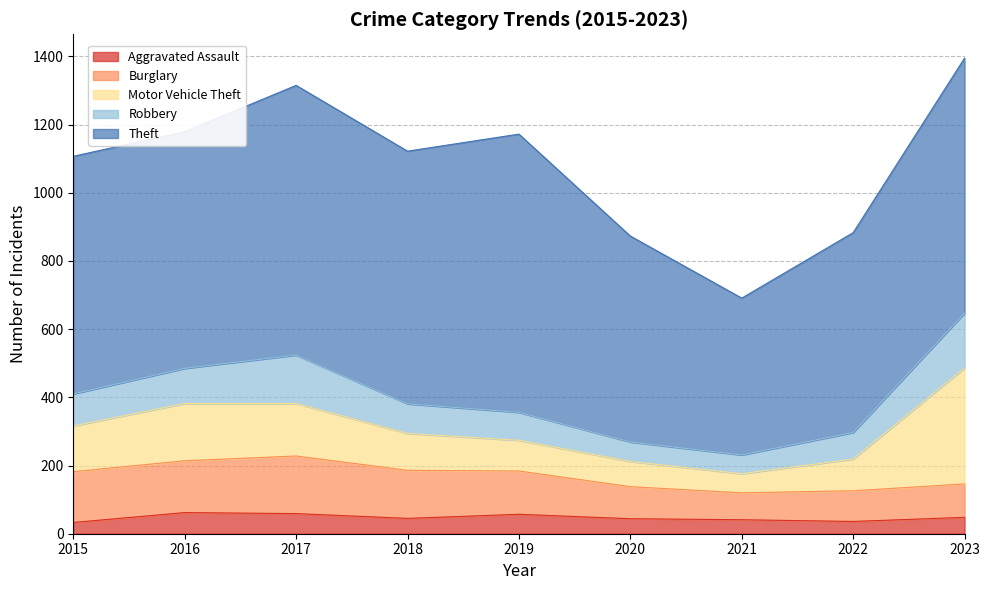

Which series has the largest range (max minus min)?

Theft